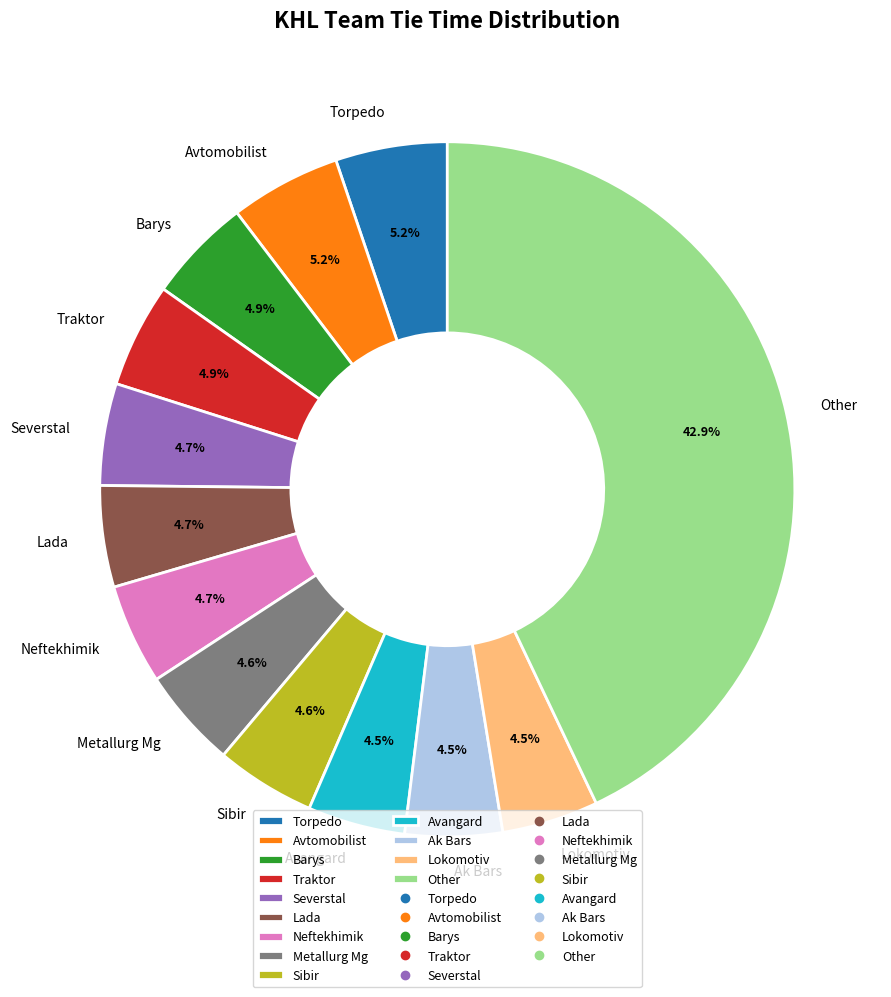

Is there a majority slice in this chart?

No